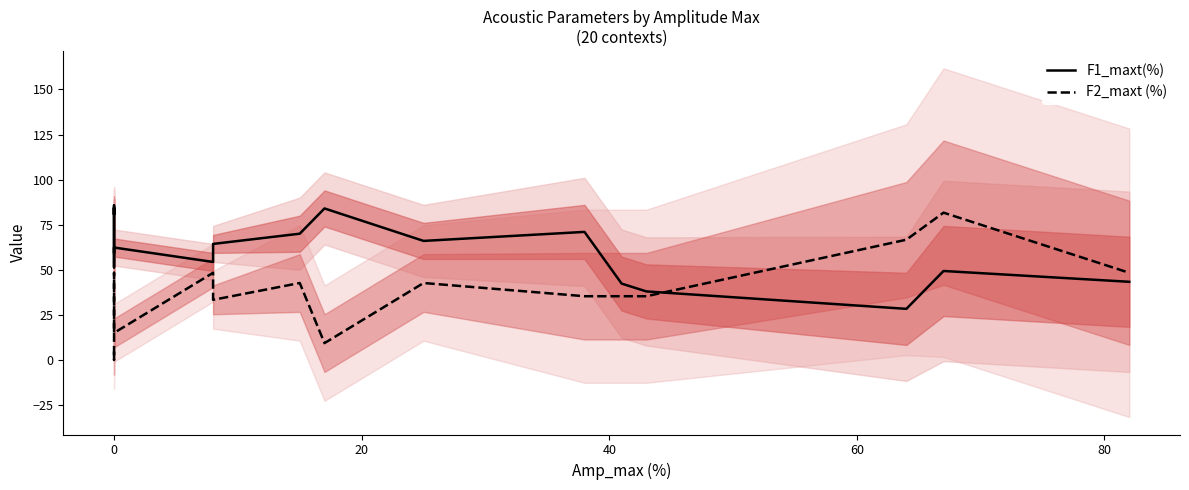

What are all the series names shown in the legend?

F1_maxt(%), F2_maxt (%)